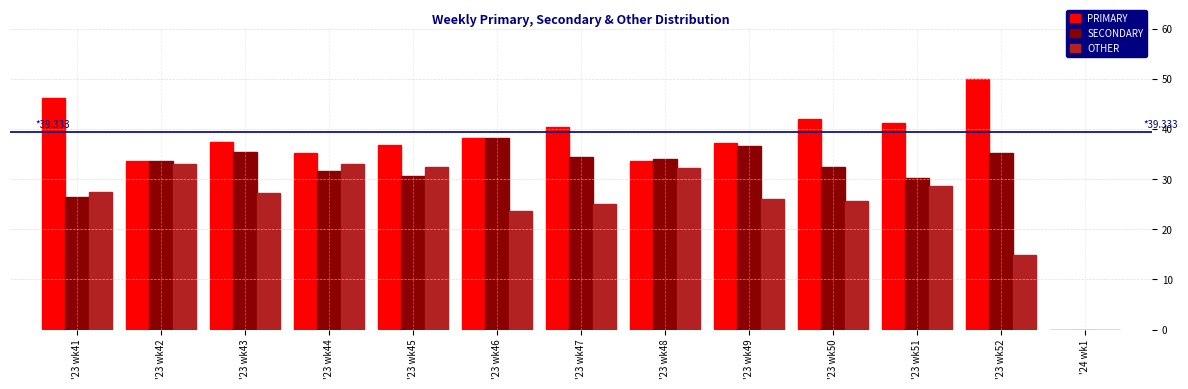

Count the number of categories in the chart.

13